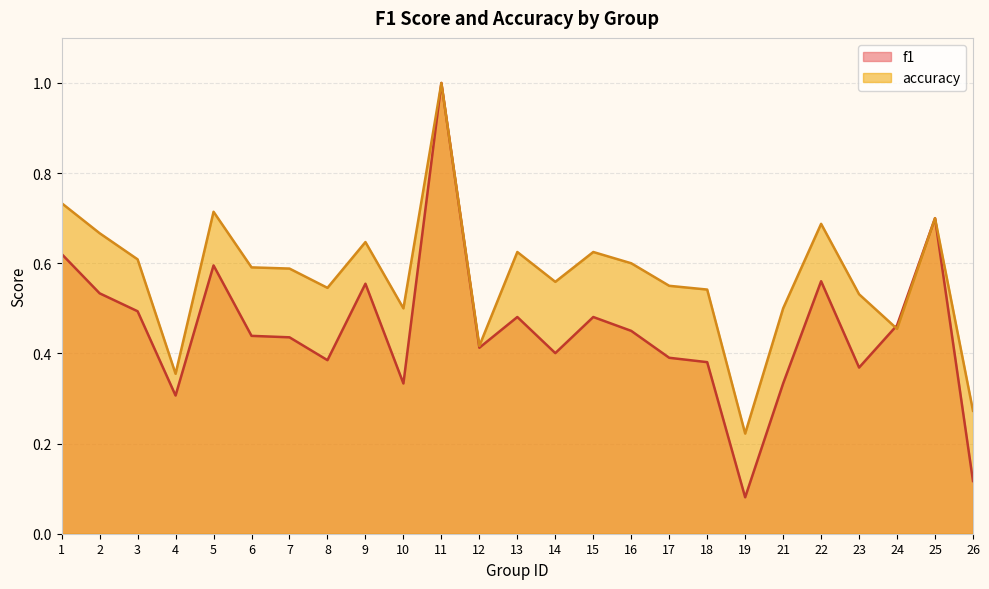

Is the value of f1 at 19 greater than the value of accuracy at 1?

No